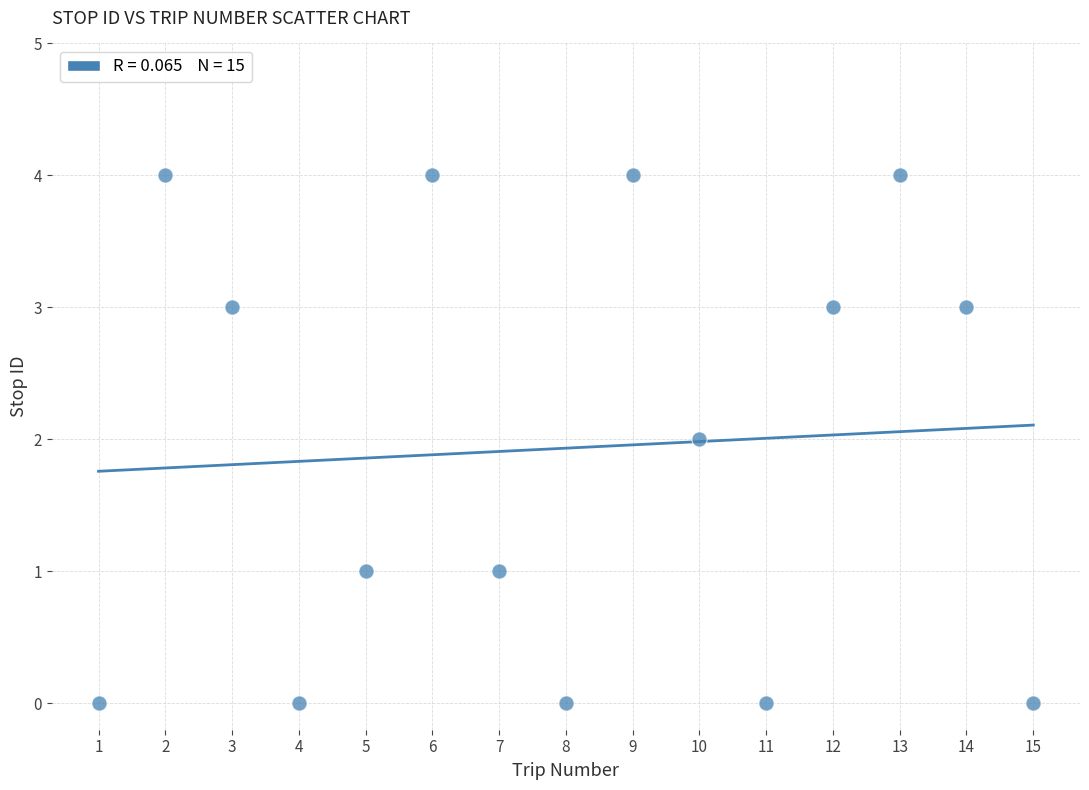

What is the range of Y values (max minus min)?

4